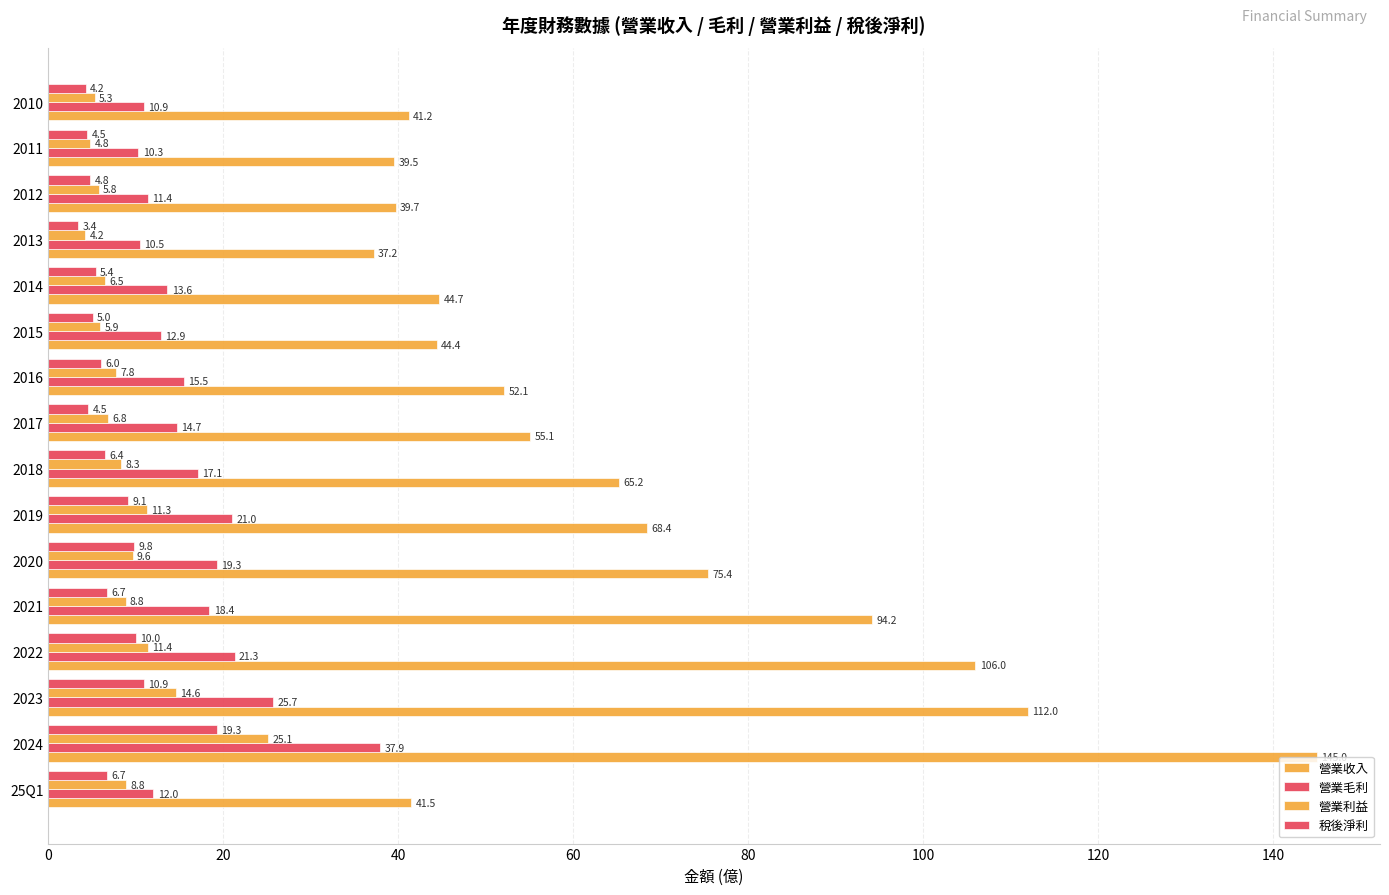

Count the number of data series in this chart.

4